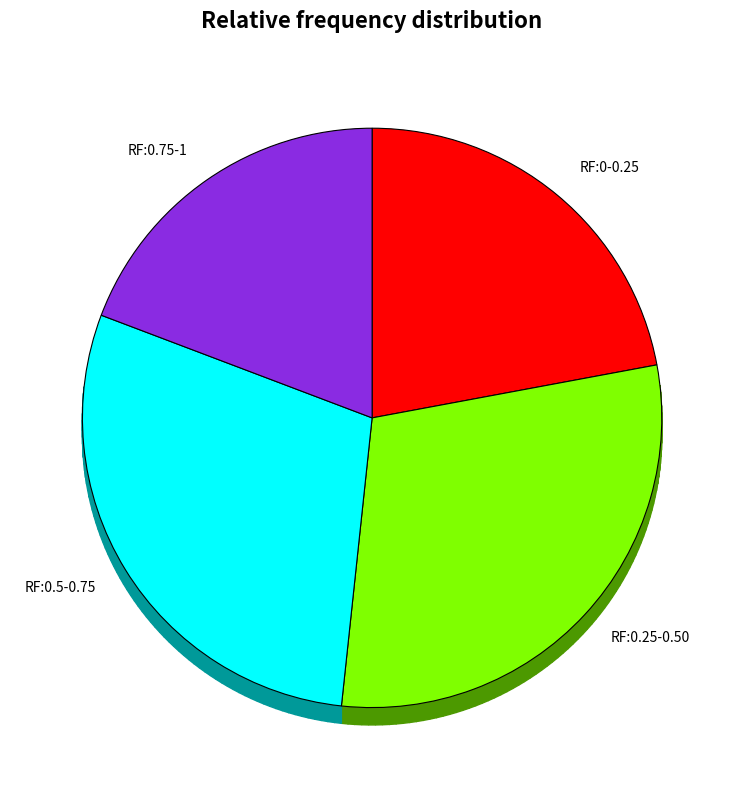

Between 4 and 1, which is larger?

1